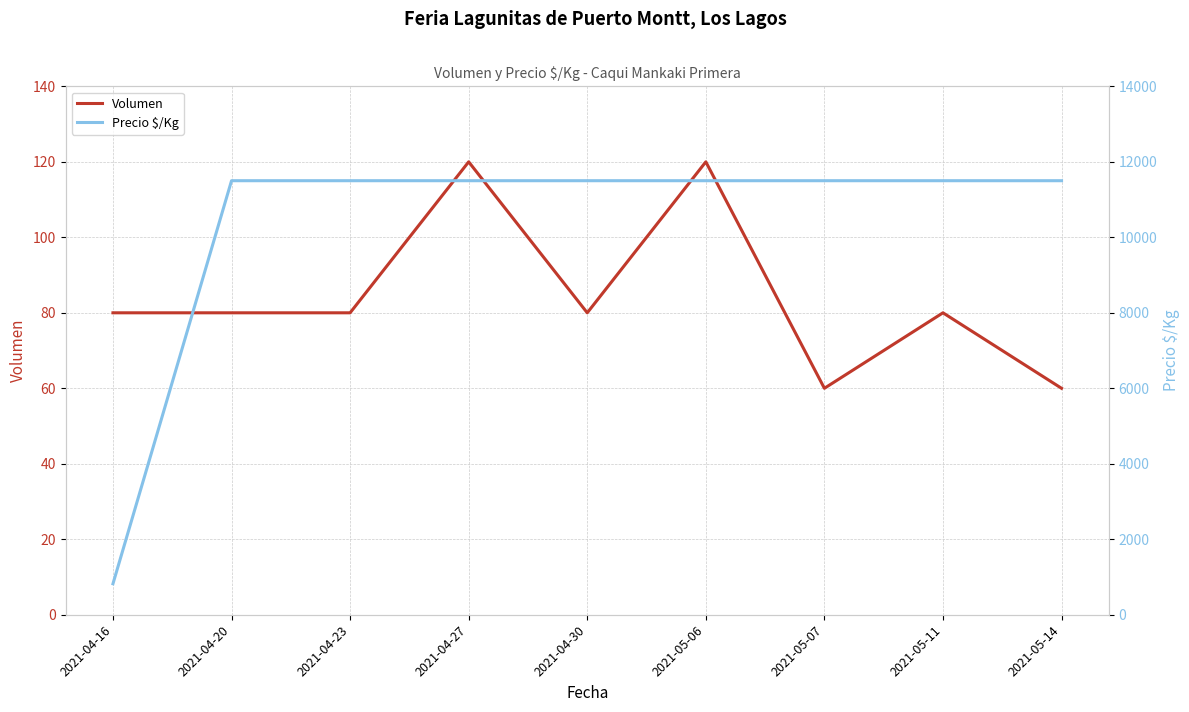

What is the minimum value for Precio $/Kg?

821